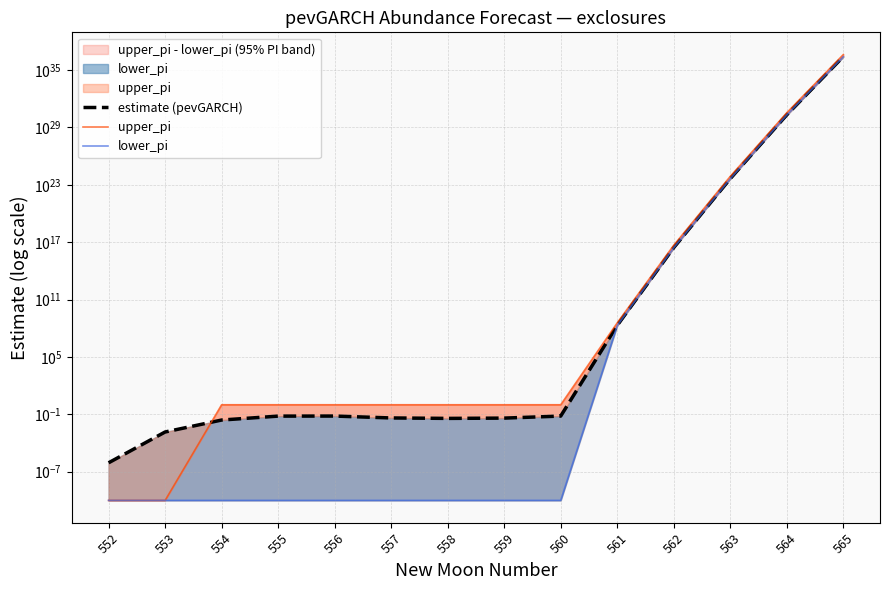

At which category is the sum across all series the highest?

565